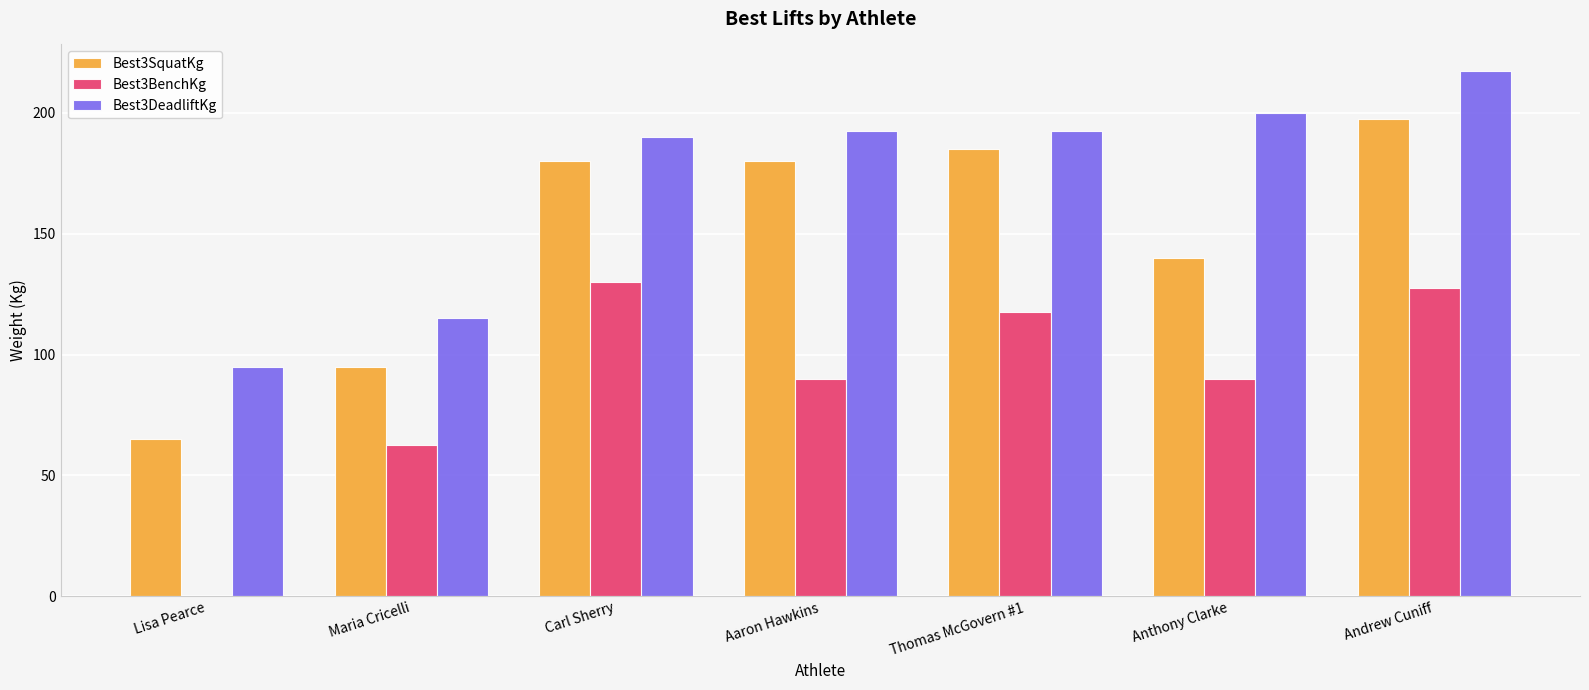

At which category is the sum across all series the highest?

Andrew Cuniff